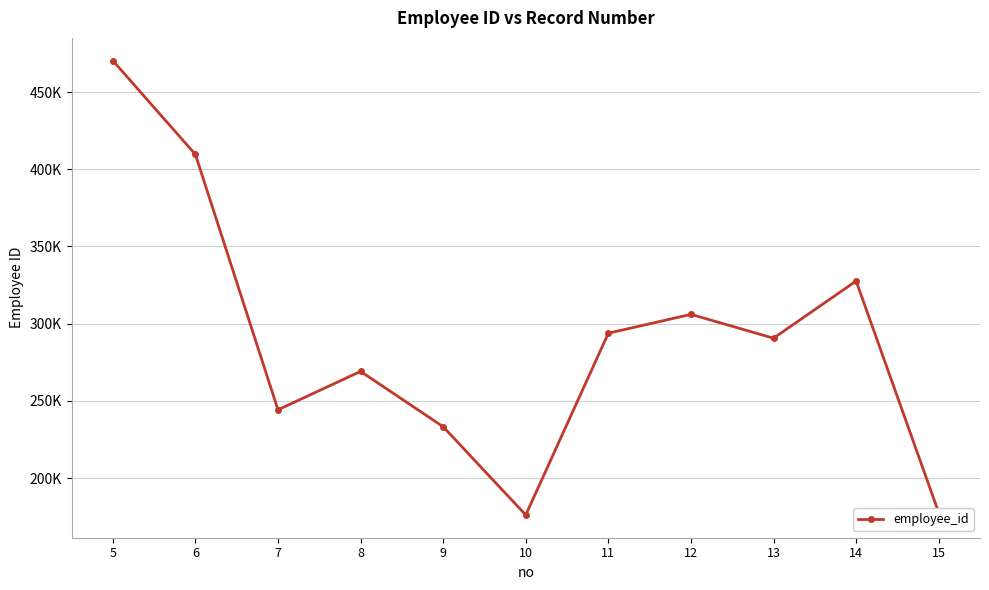

Is this an area chart (filled region under the line)?

No